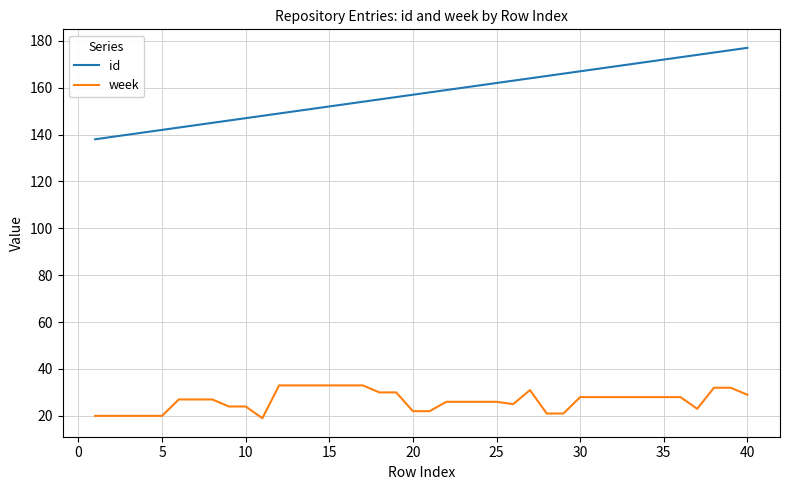

List the series in order of their peak value, lowest first.

week, id